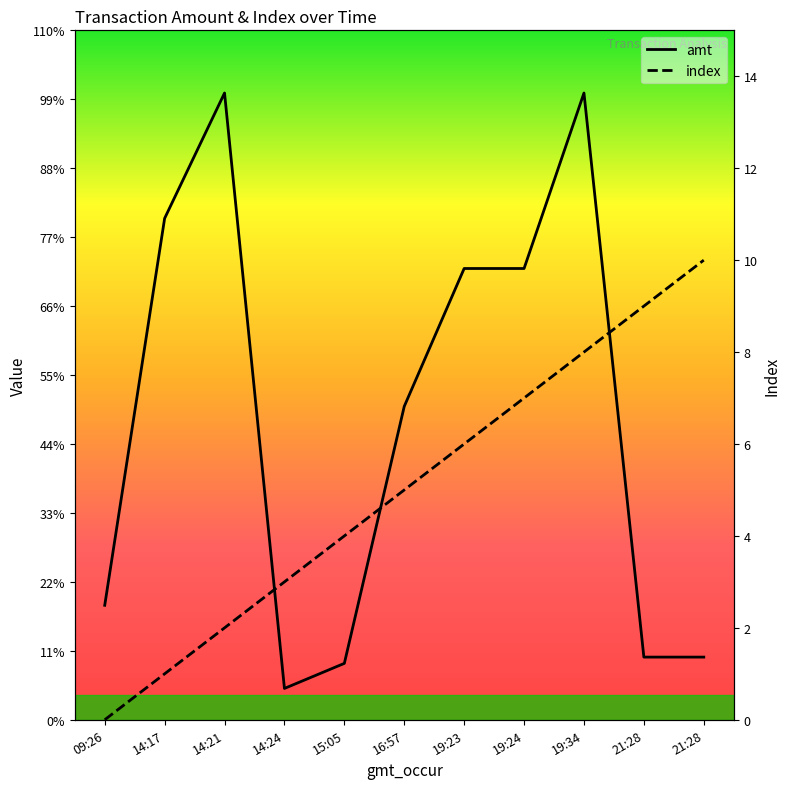

Is it true that index equals 0.3 at 14:17?

False